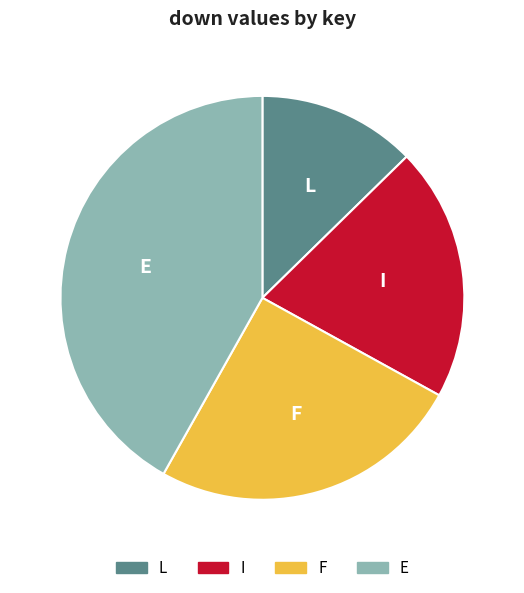

Rank the categories by value from highest to lowest.

E, F, I, L